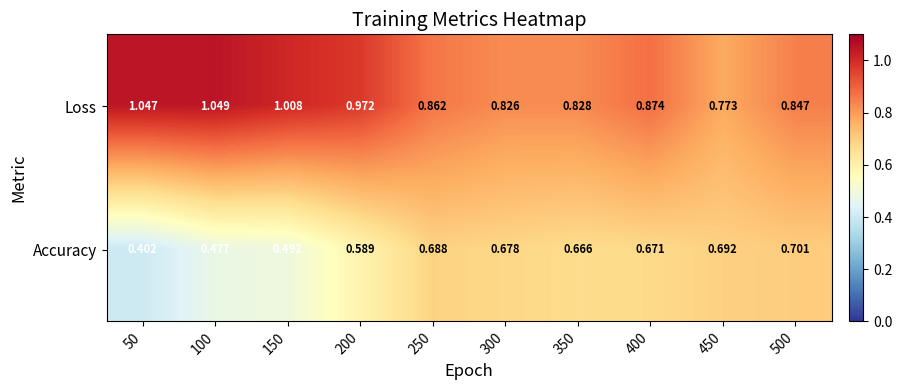

Which series changed the most between 250 and 350?

Loss